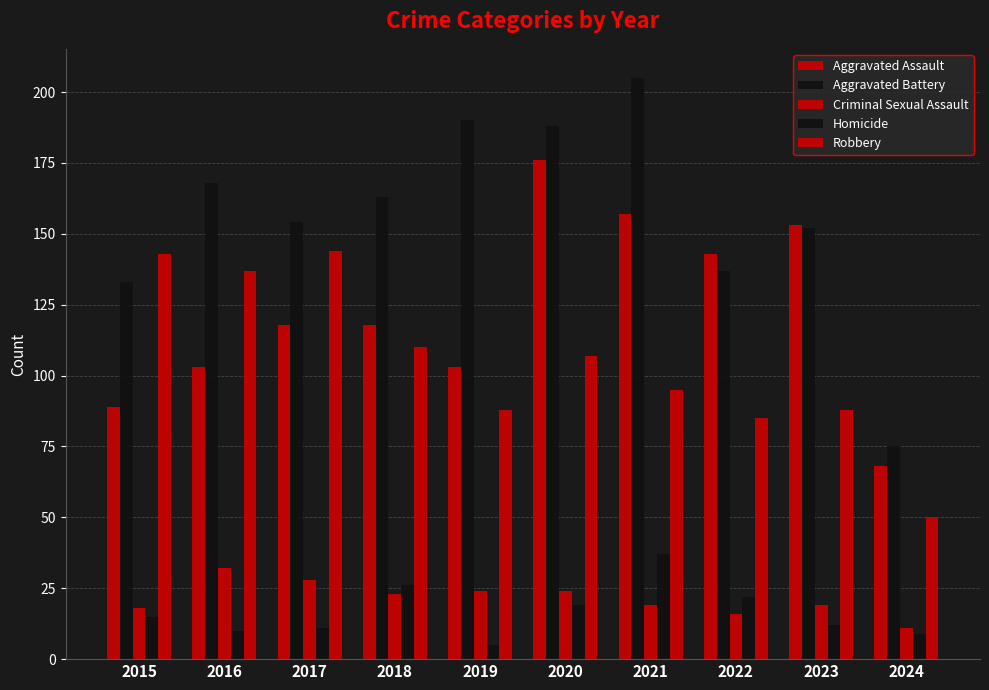

How many distinct data groups are displayed?

5